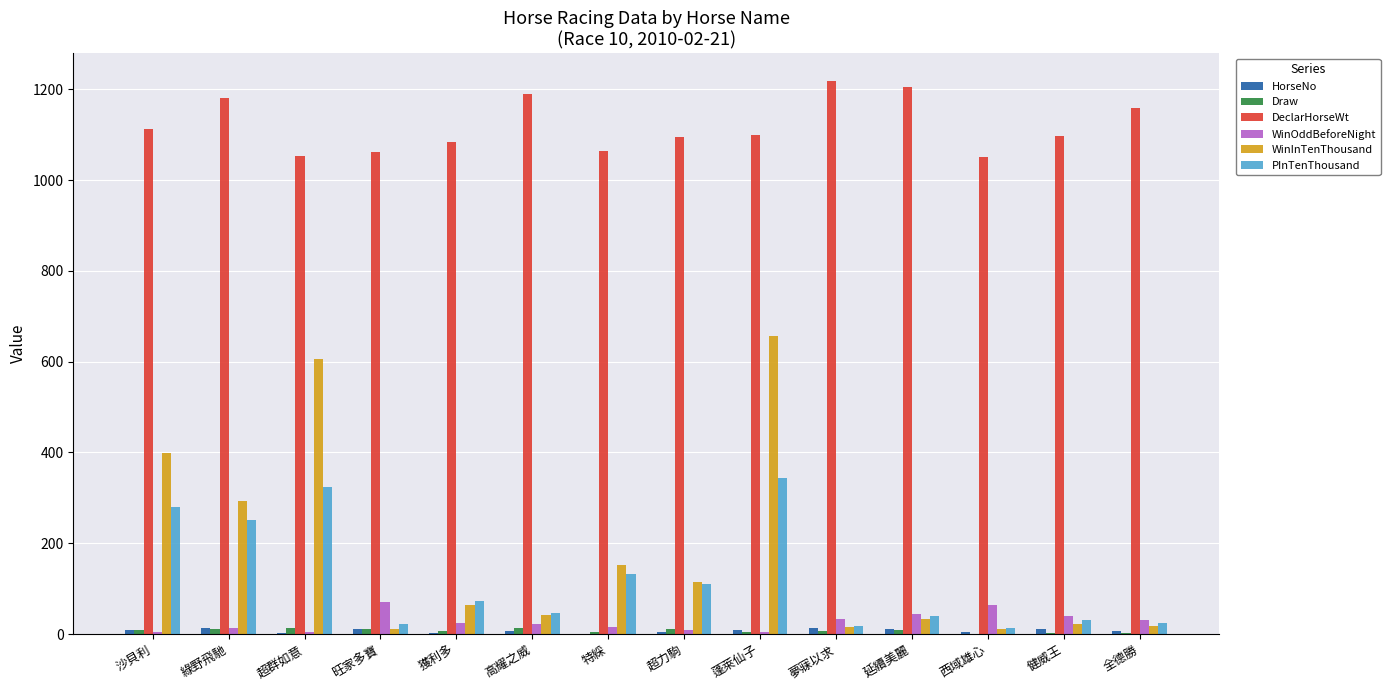

What is the sum of all PInTenThousand values?

1707.0